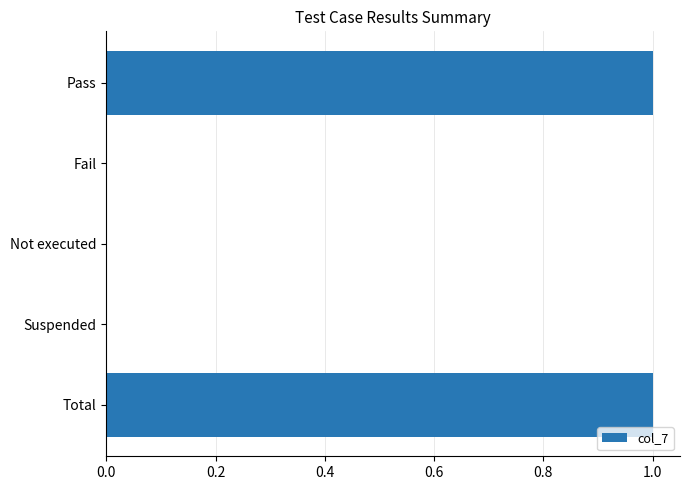

How many values are between 0 and 1?

5